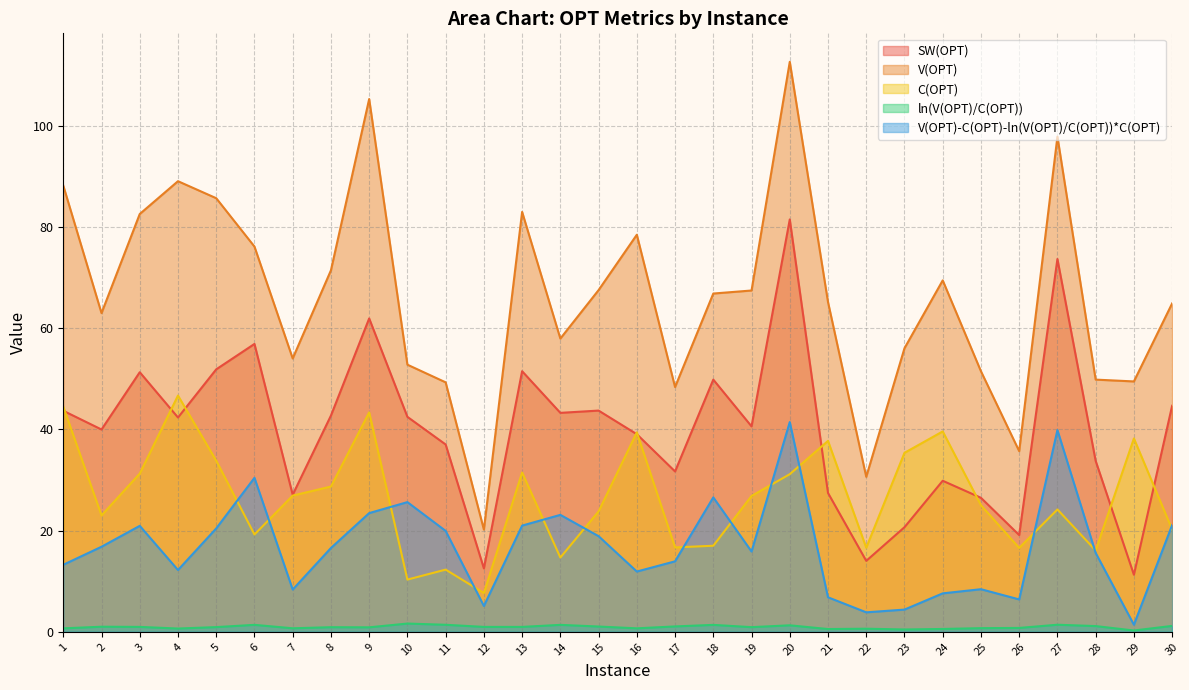

What is the sum of all V(OPT)-C(OPT)-ln(V(OPT)/C(OPT))*C(OPT) values?

501.3